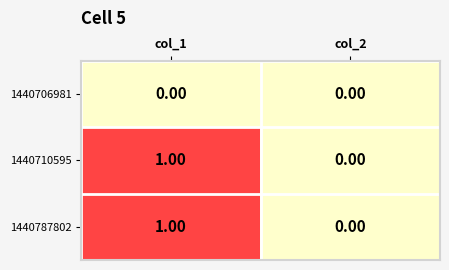

Is the value of 1440787802 at col_1 greater than the value of 1440710595 at col_2?

Yes